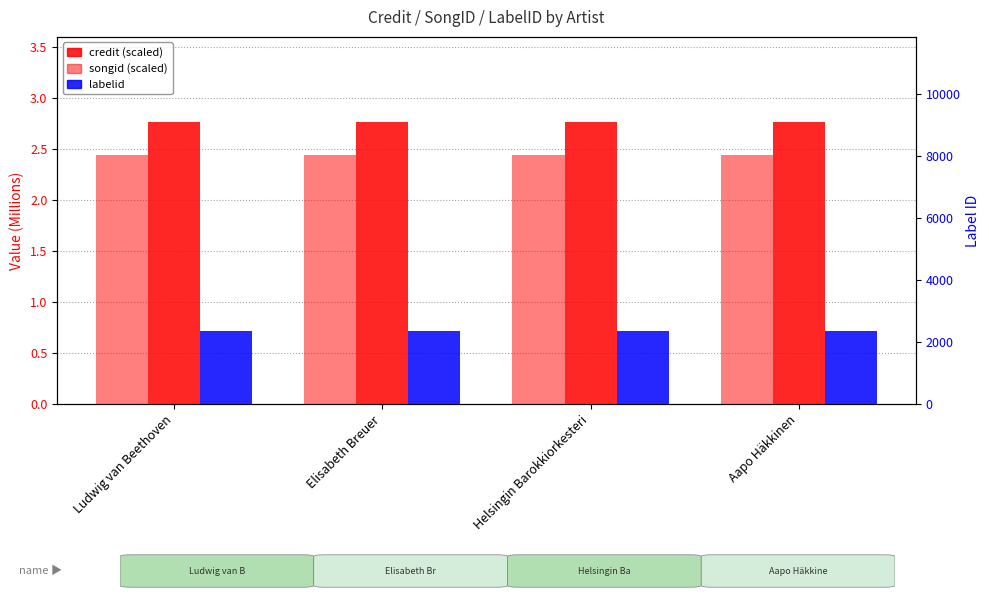

What is the label of the 3rd bar from the left?

Helsingin Barokkiorkesteri